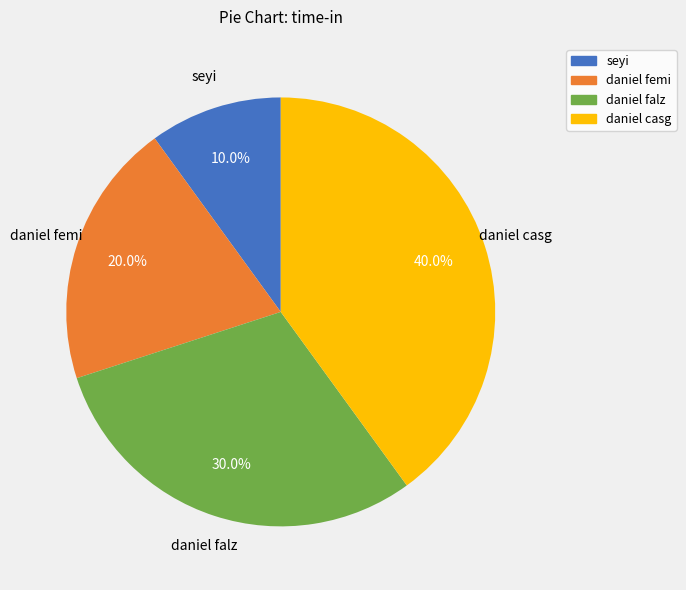

Rank the categories by value from lowest to highest.

seyi, daniel femi, daniel falz, daniel casg